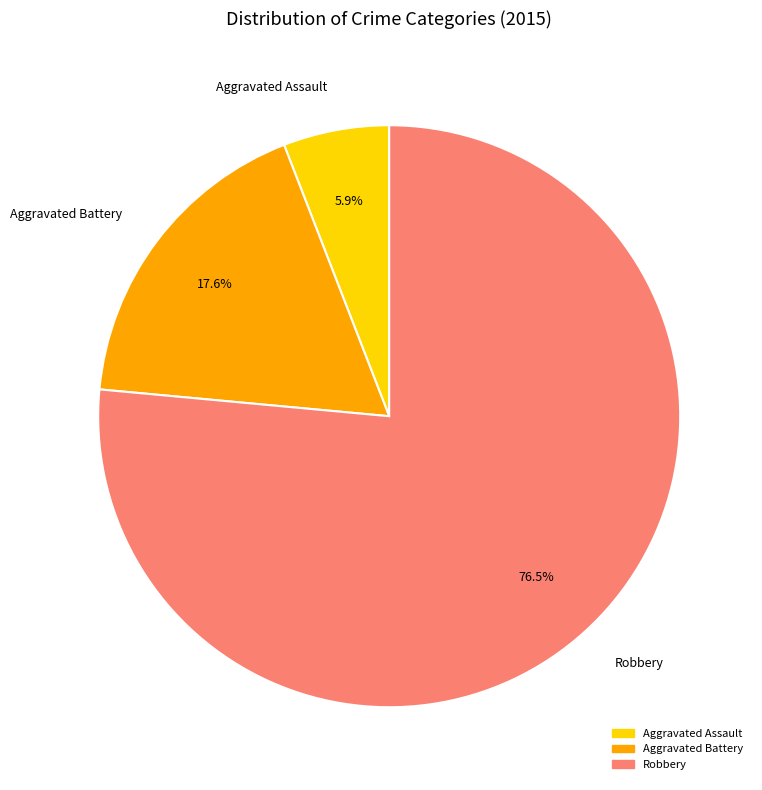

Which category has the smallest portion of the pie?

Aggravated Assault